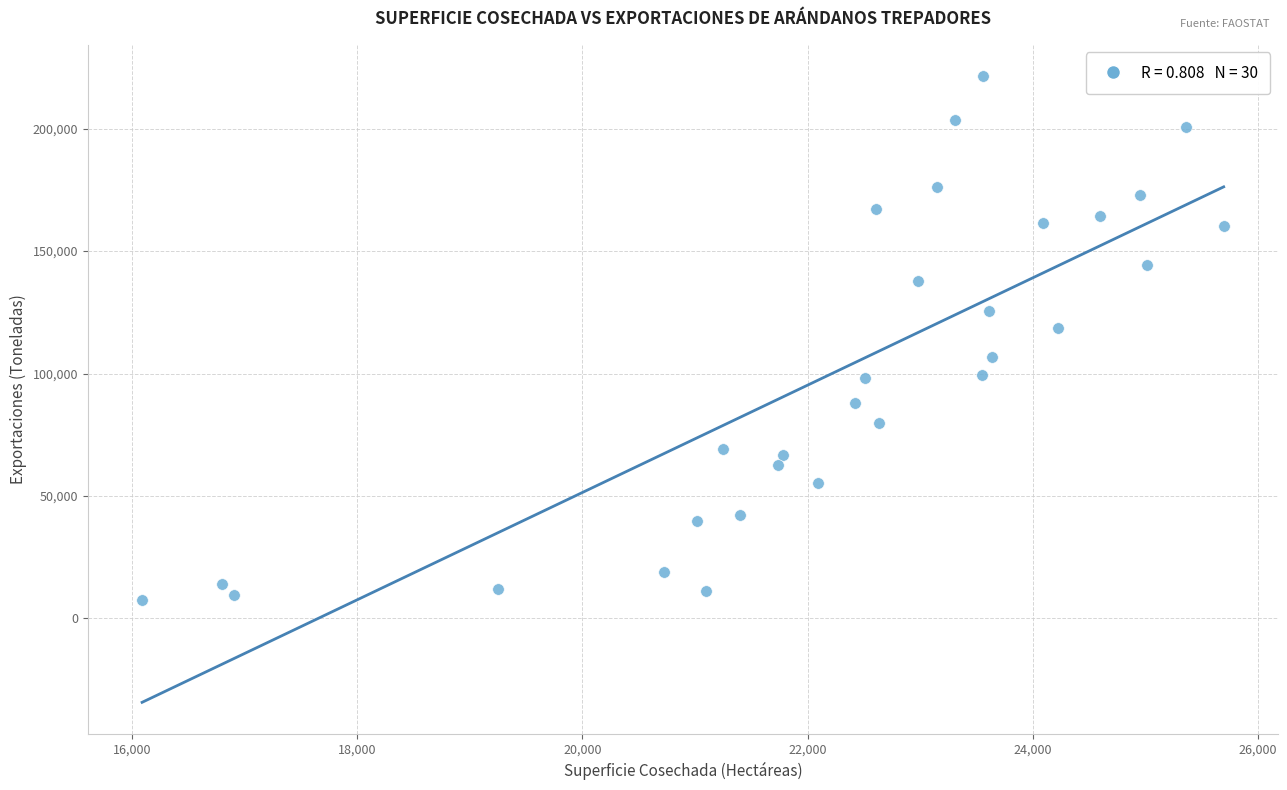

What Y value in the scatter plot is closest to 114546?

118404.8